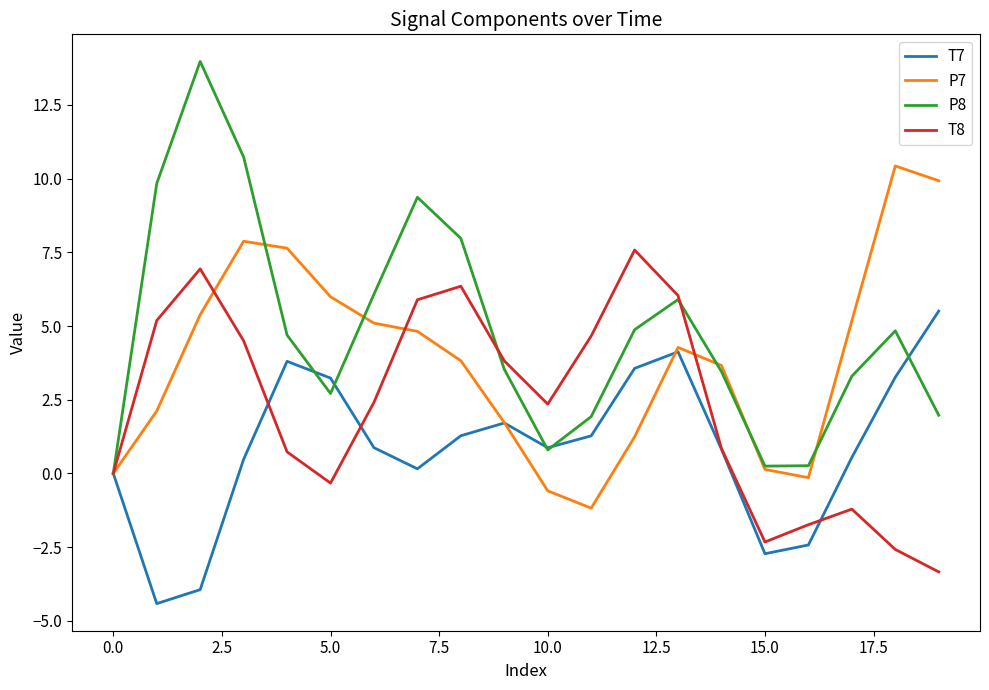

Which series has the largest range (max minus min)?

P8